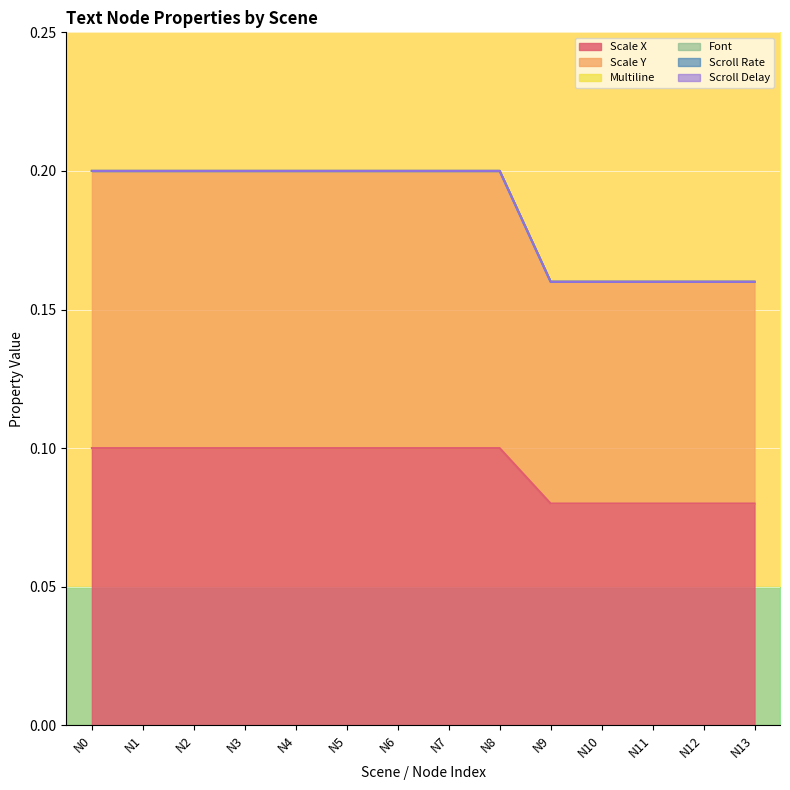

The Scale X series shows 0.0 at N10. True or false?

False